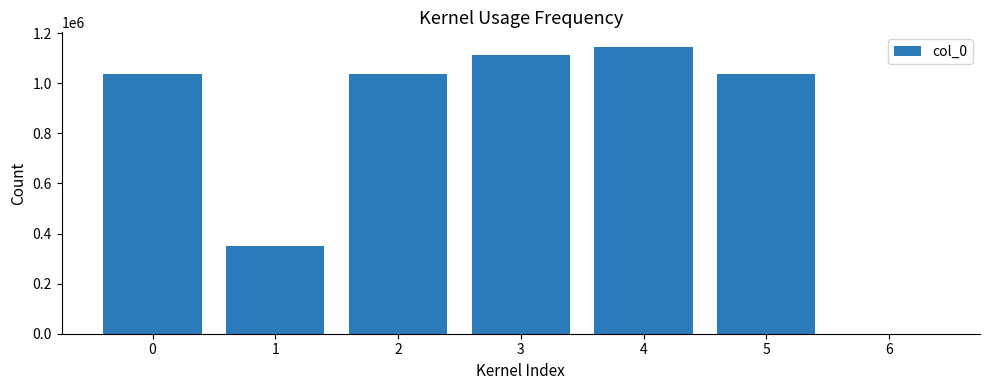

What is the change in value from 4 to 6?

-1145526